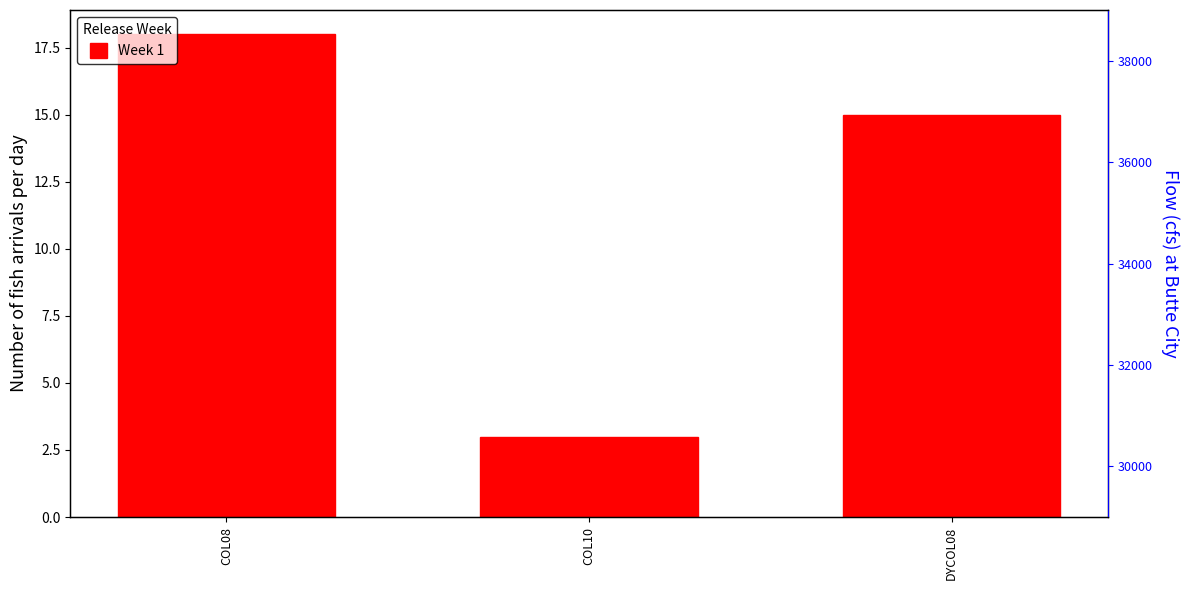

At which category does the chart reach its peak across all series?

COL08